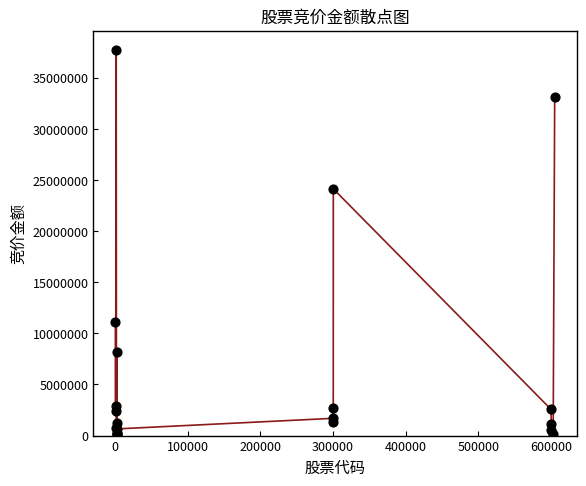

What is the difference between the maximum and minimum values?

37586978